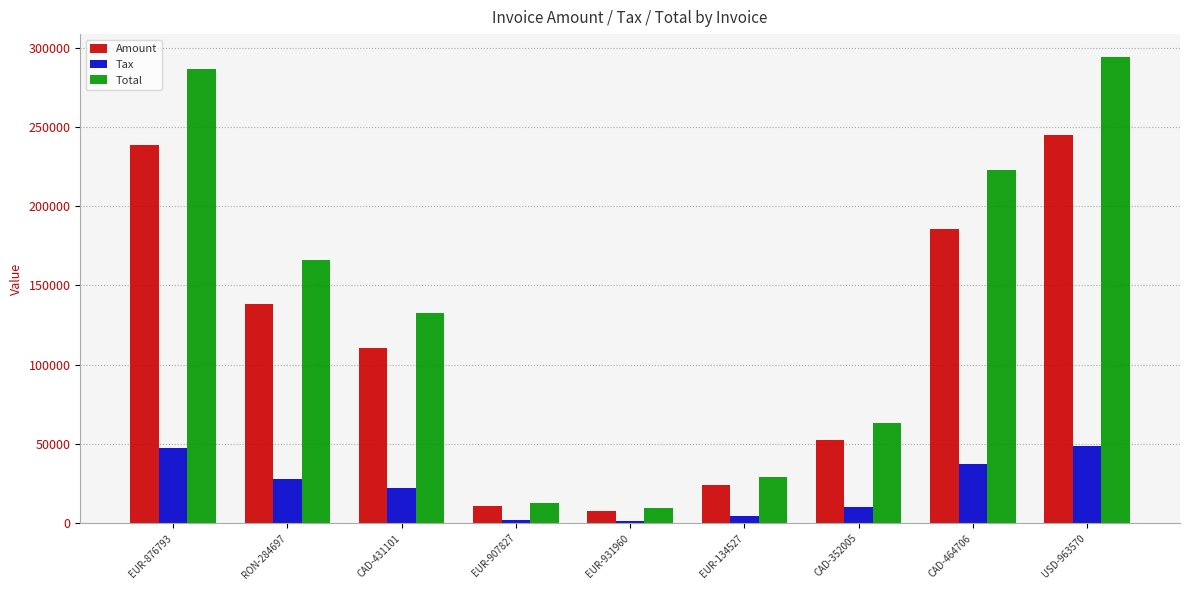

What are all the series names shown in the legend?

Amount, Tax, Total